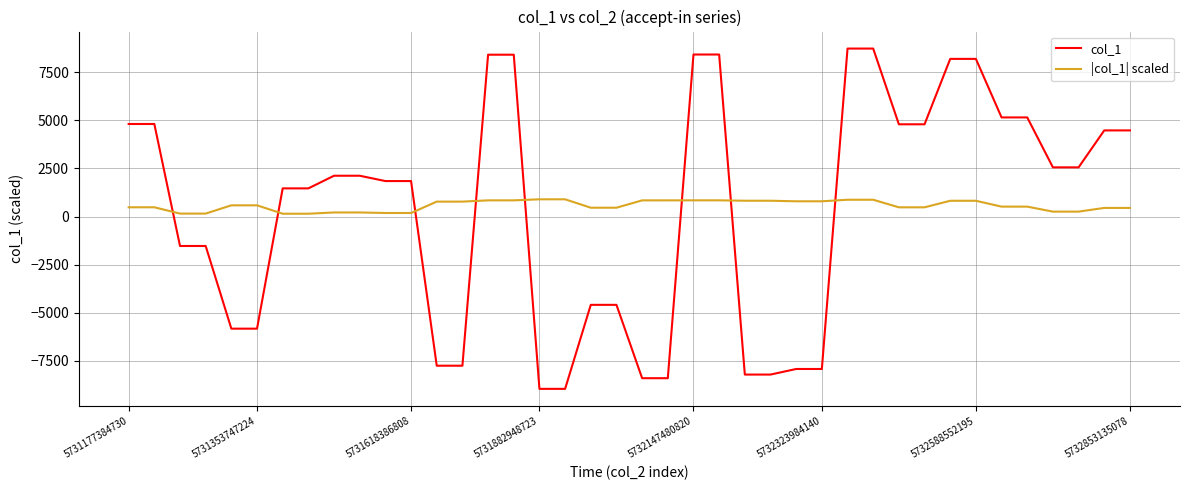

Which series has the widest spread of values?

col_1